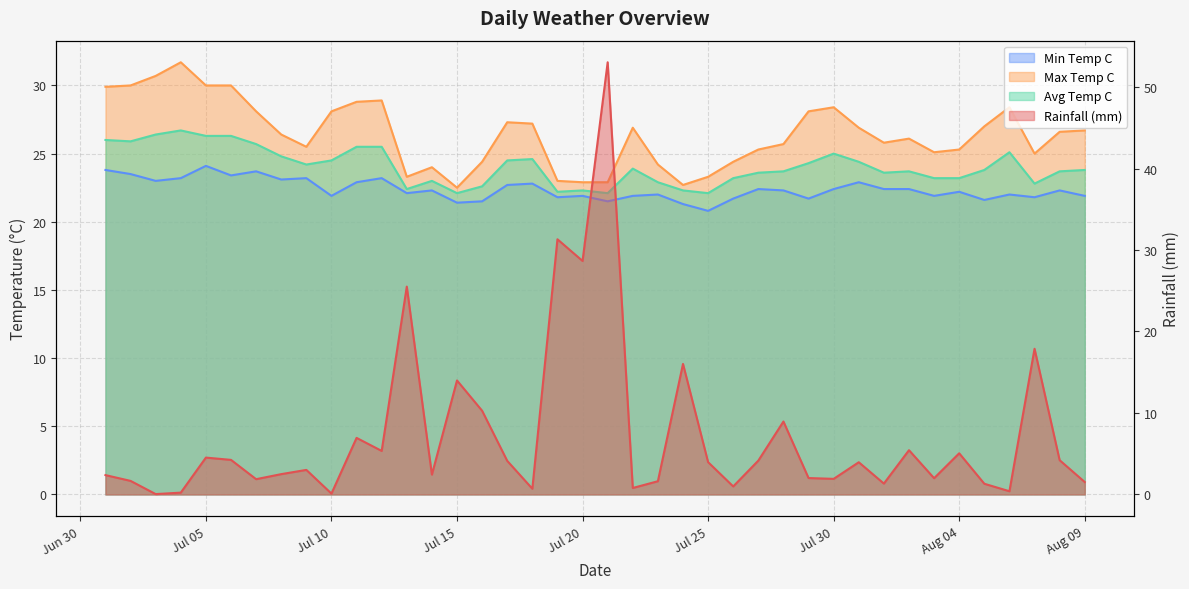

What is the difference between the maximum and minimum values in the avg_temp_c series?

4.6